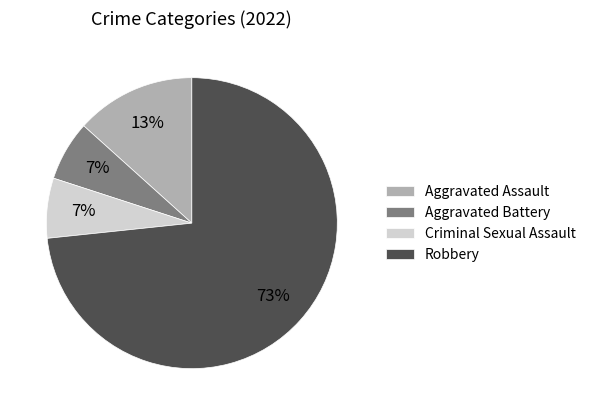

Which slice is the largest?

Robbery